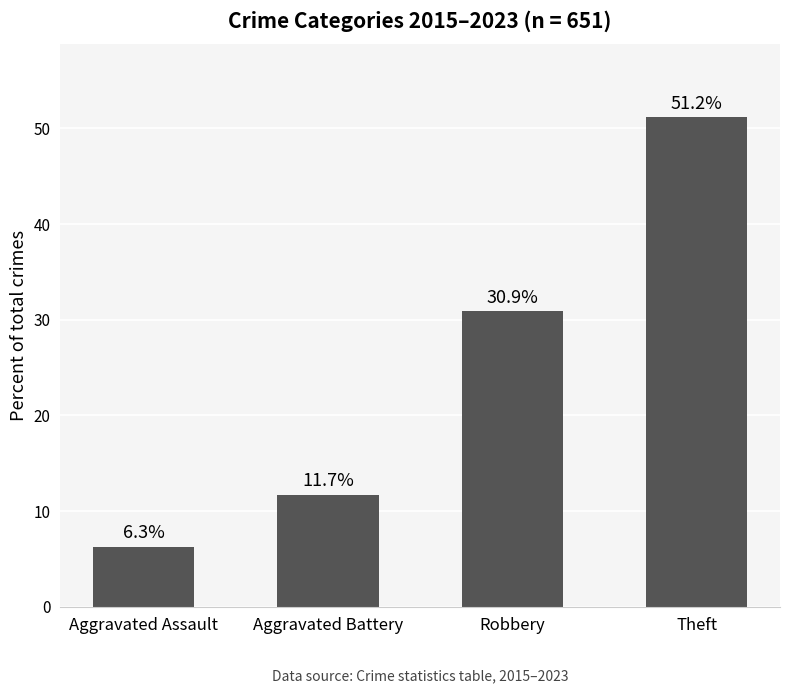

Approximately how many times larger is the value at Theft compared to Aggravated Assault?

8.1